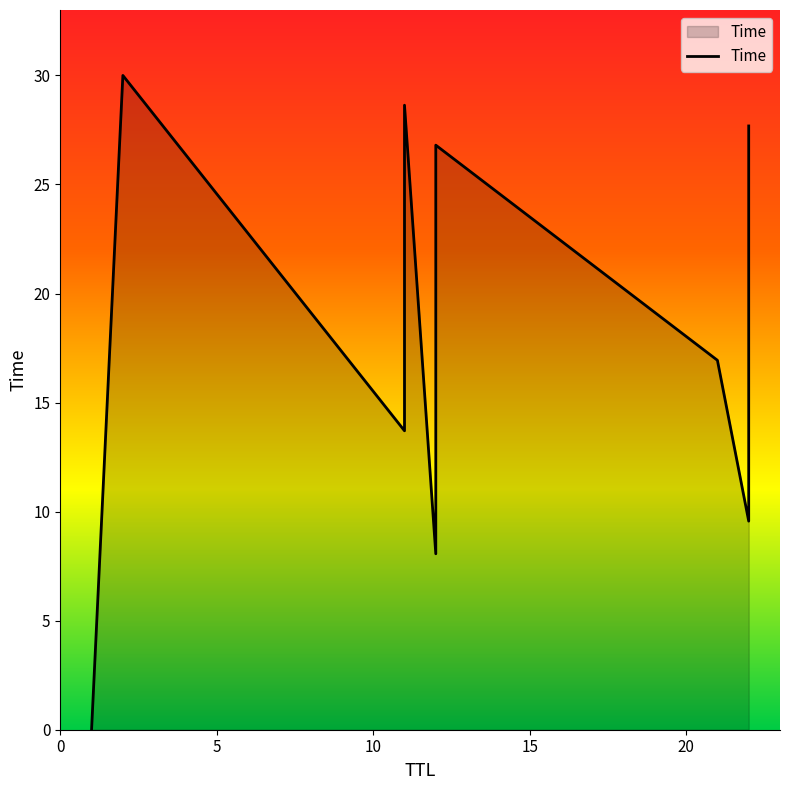

Read the value at 2.

30.0